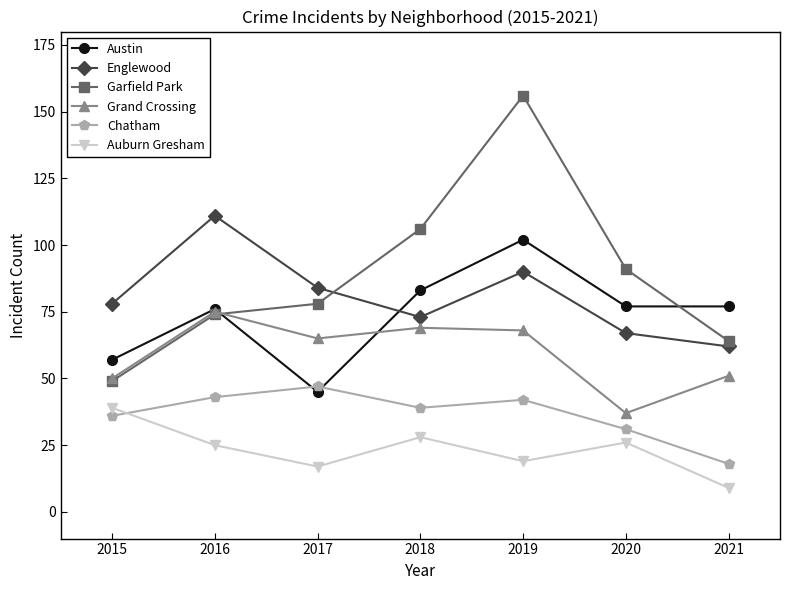

Is this an area chart (filled region under the line)?

No